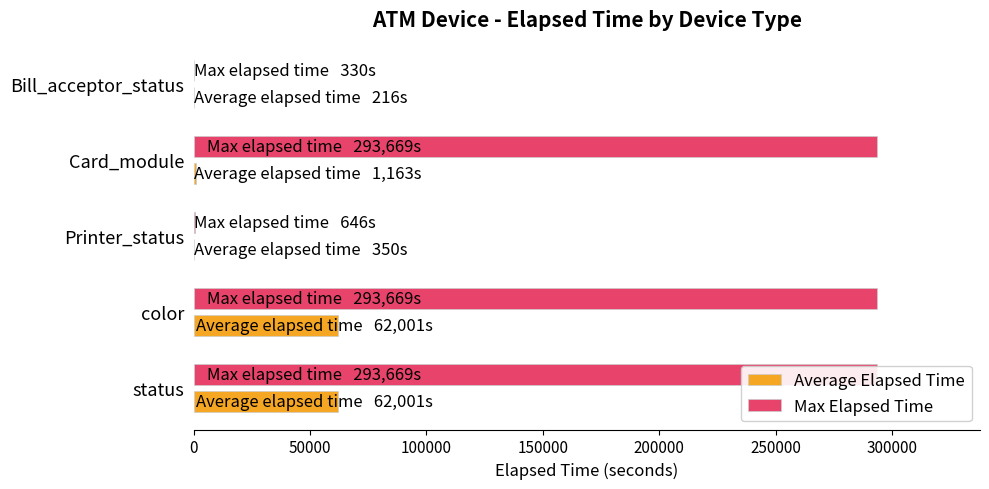

What is the sum of all Max Elapsed Time values?

881983.0